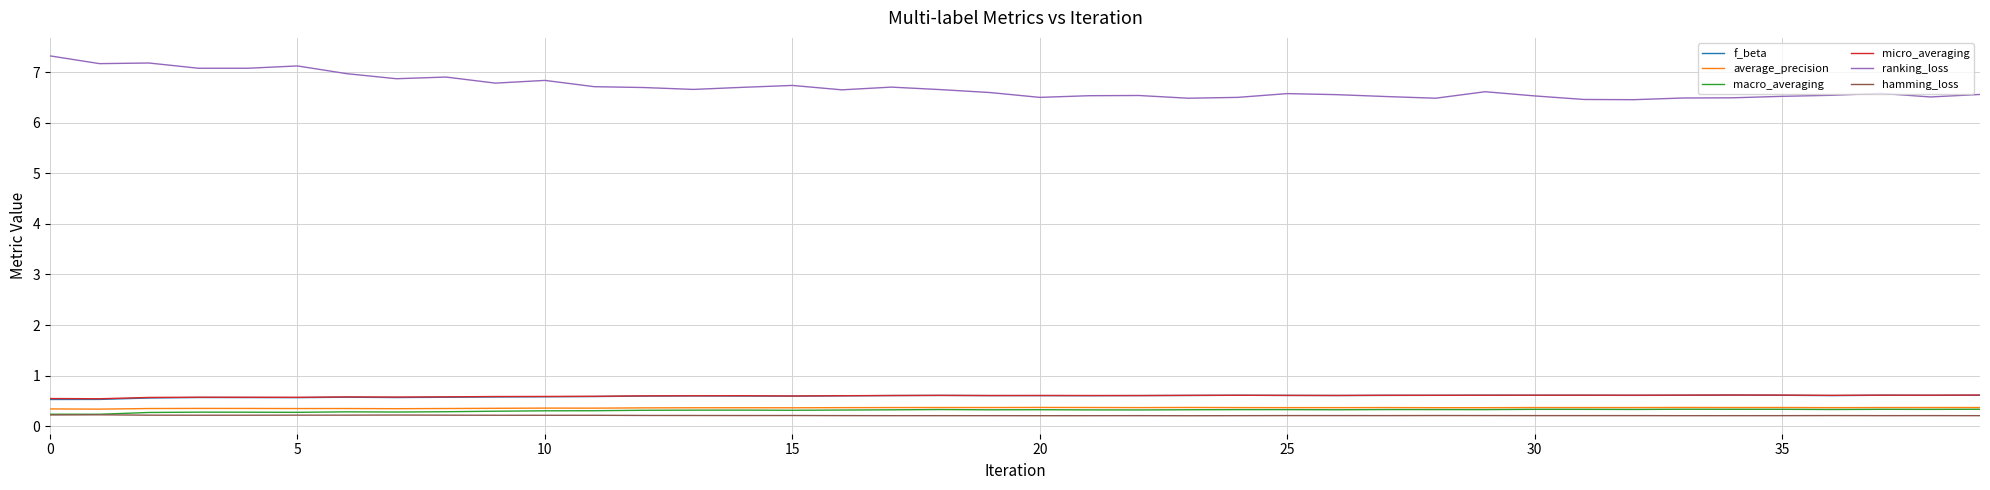

What is the maximum value shown in the chart?

7.3